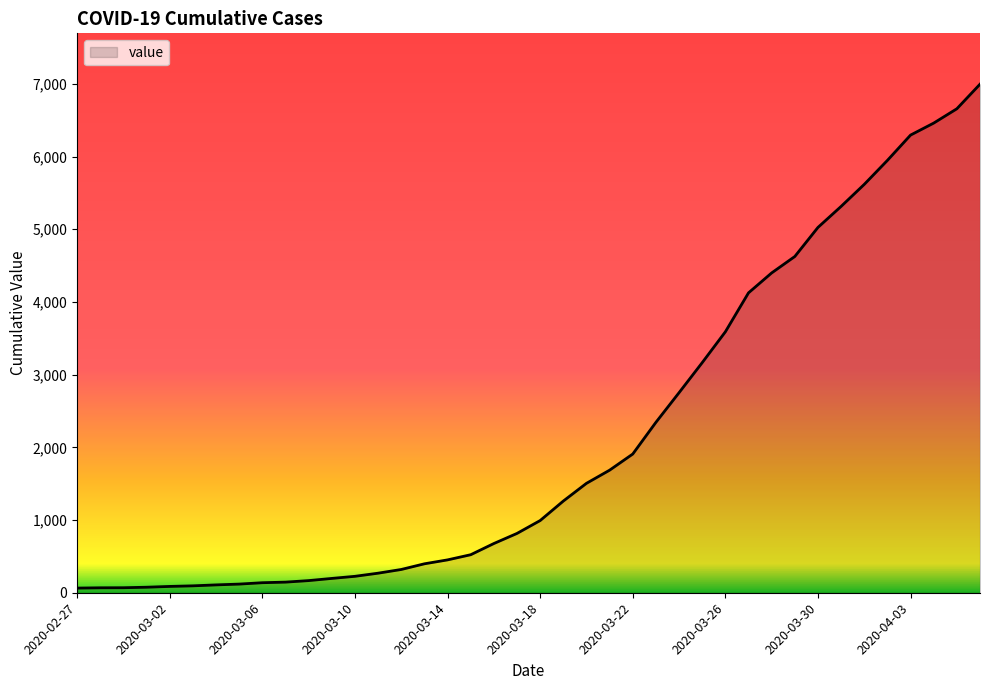

What is the maximum value shown in the chart?

6995